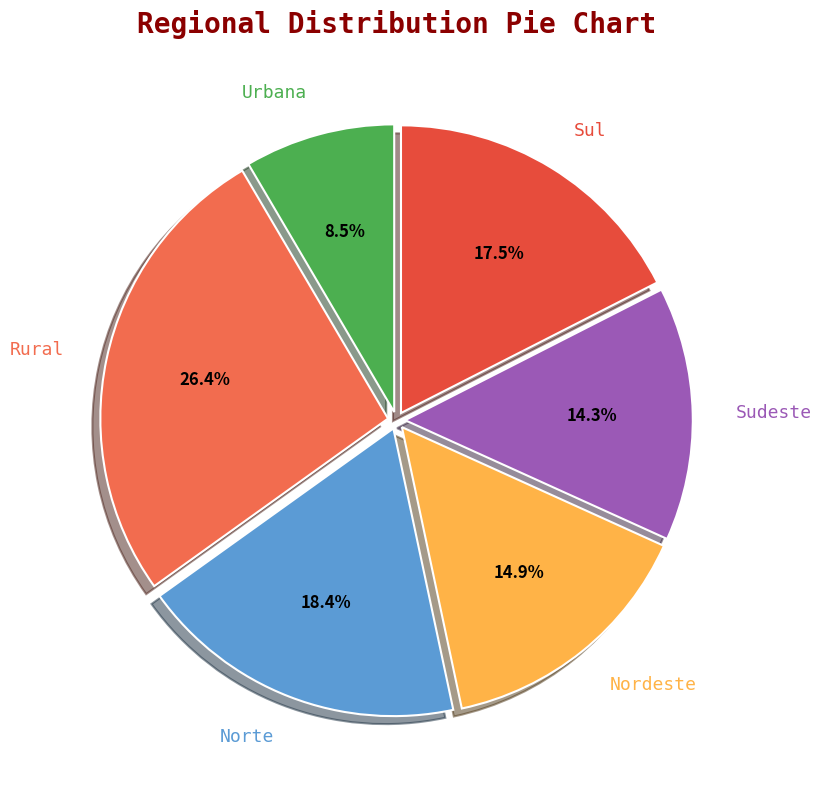

Is there a majority slice in this chart?

No